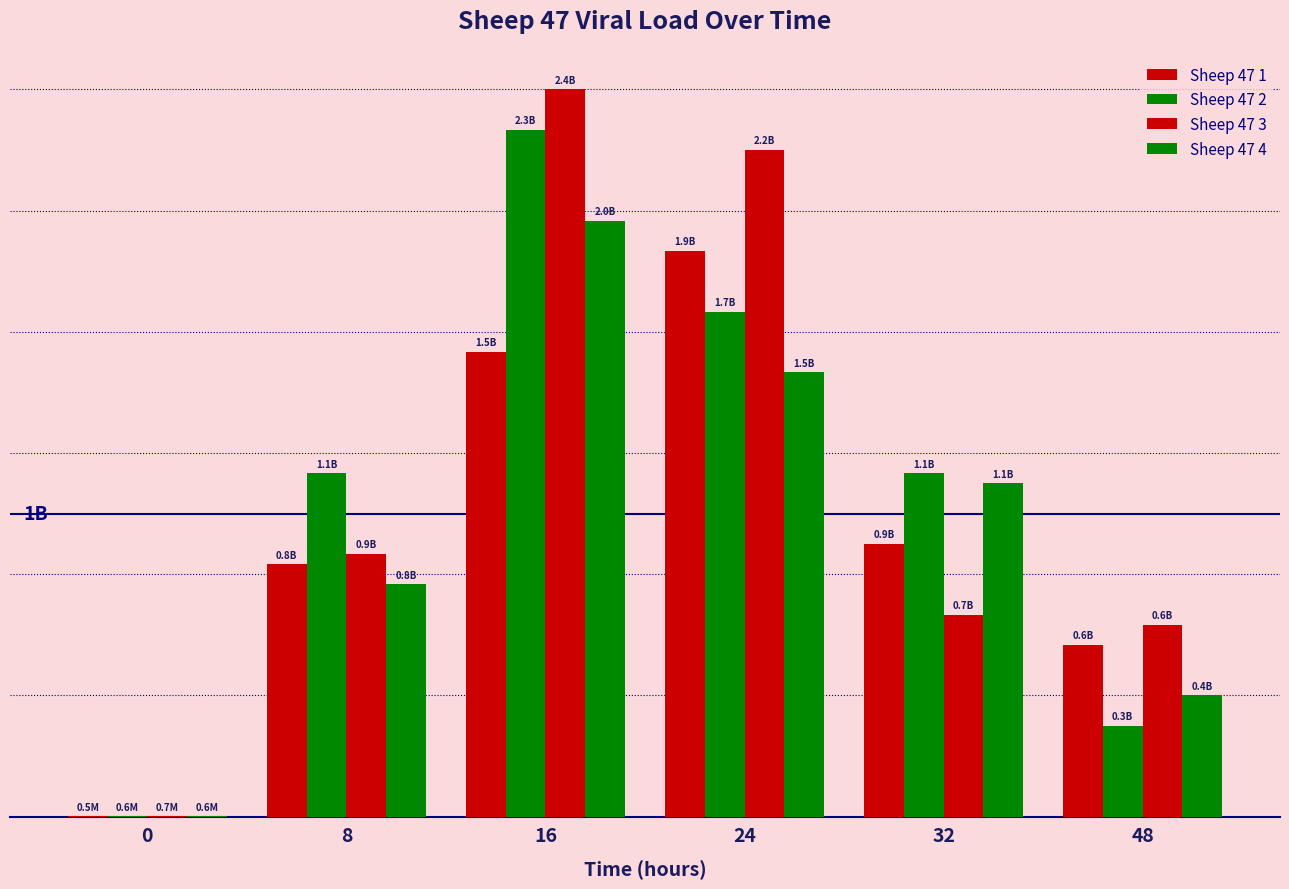

Is it true that Sheep 47 1 equals 286703.5 at 0?

False